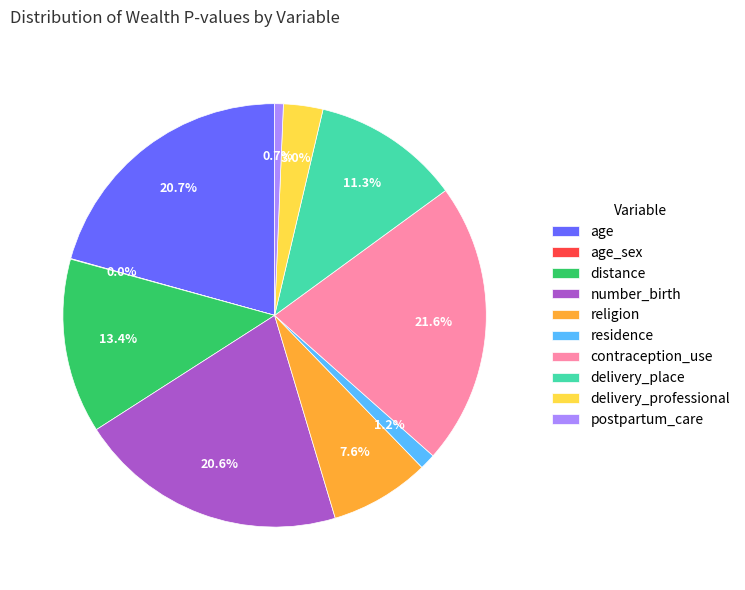

What portion of the pie excludes distance?

86.6%